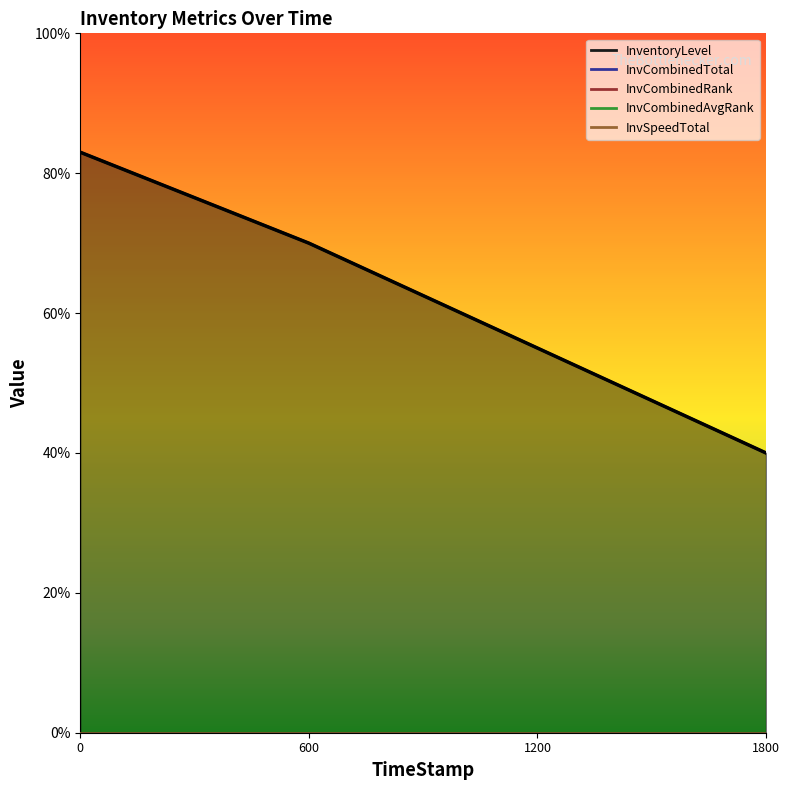

Which series changed the most between 0.0 and 599.92?

InventoryLevel